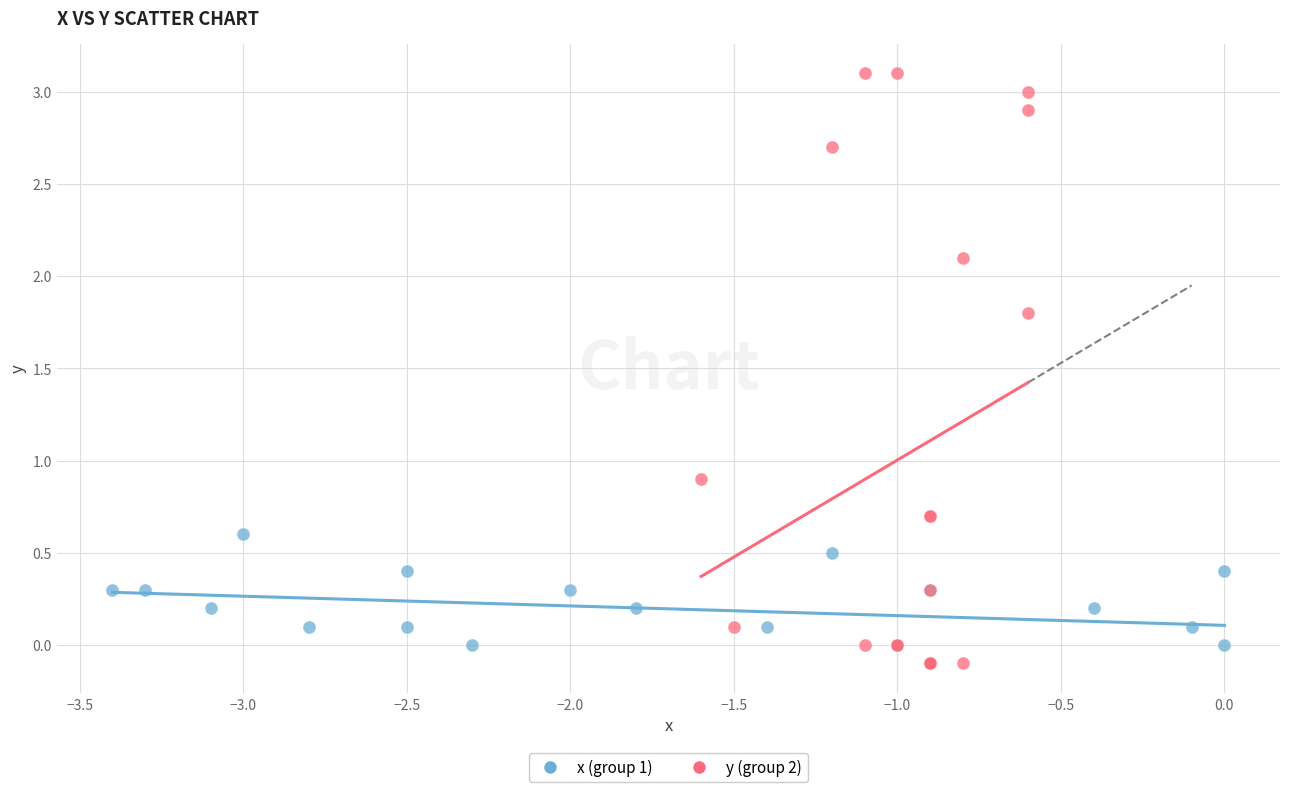

Which series has the widest spread of Y values?

y (group 2)